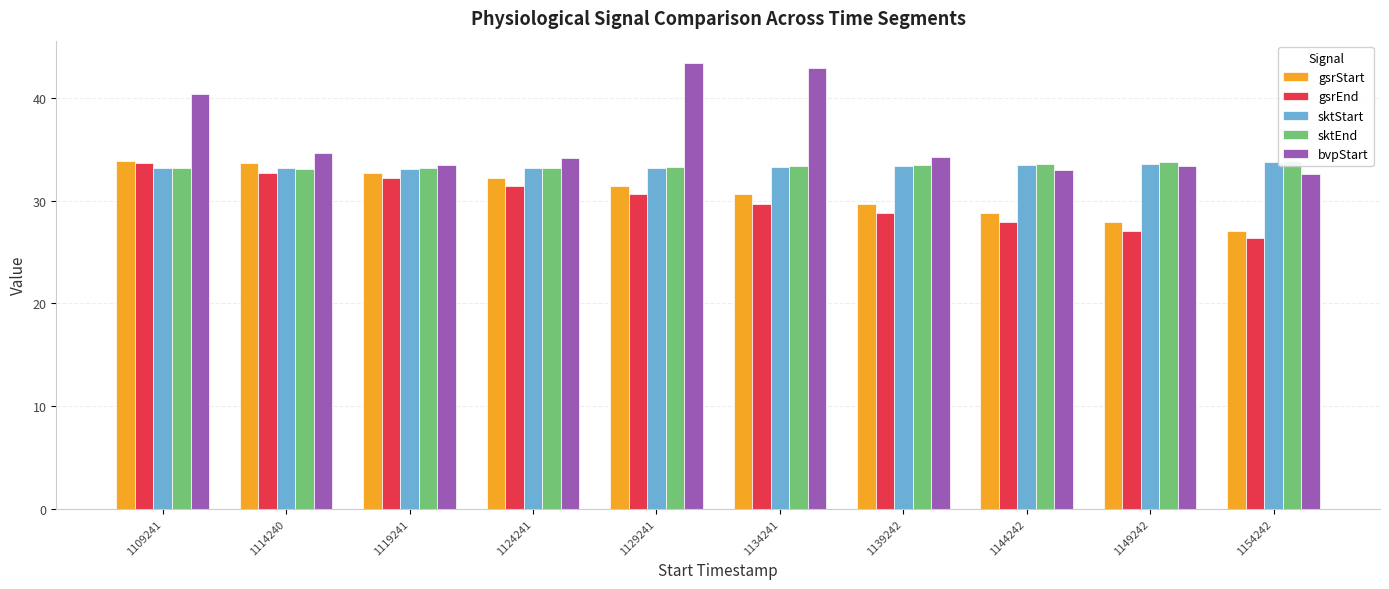

What is the sum of the gsrEnd values at 1109241 and 1154242?

60.0